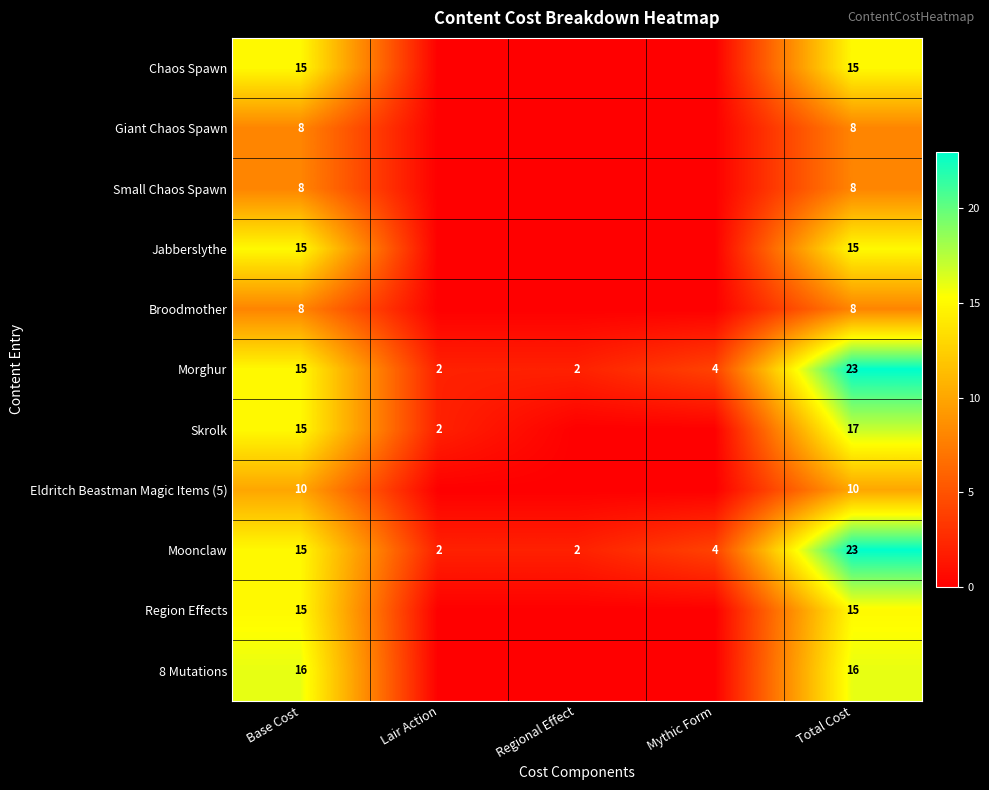

What is the difference between the second highest and second lowest values in the Moonclaw series?

13